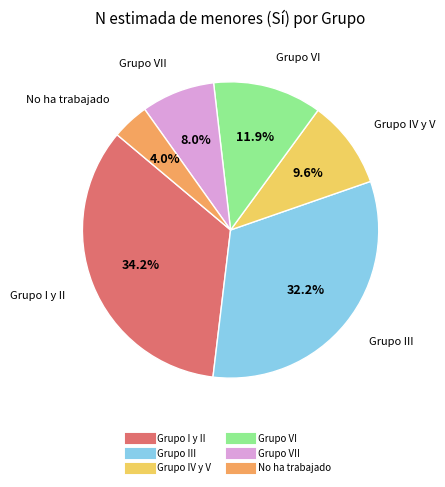

To the nearest percent, what is the average slice percentage?

17%